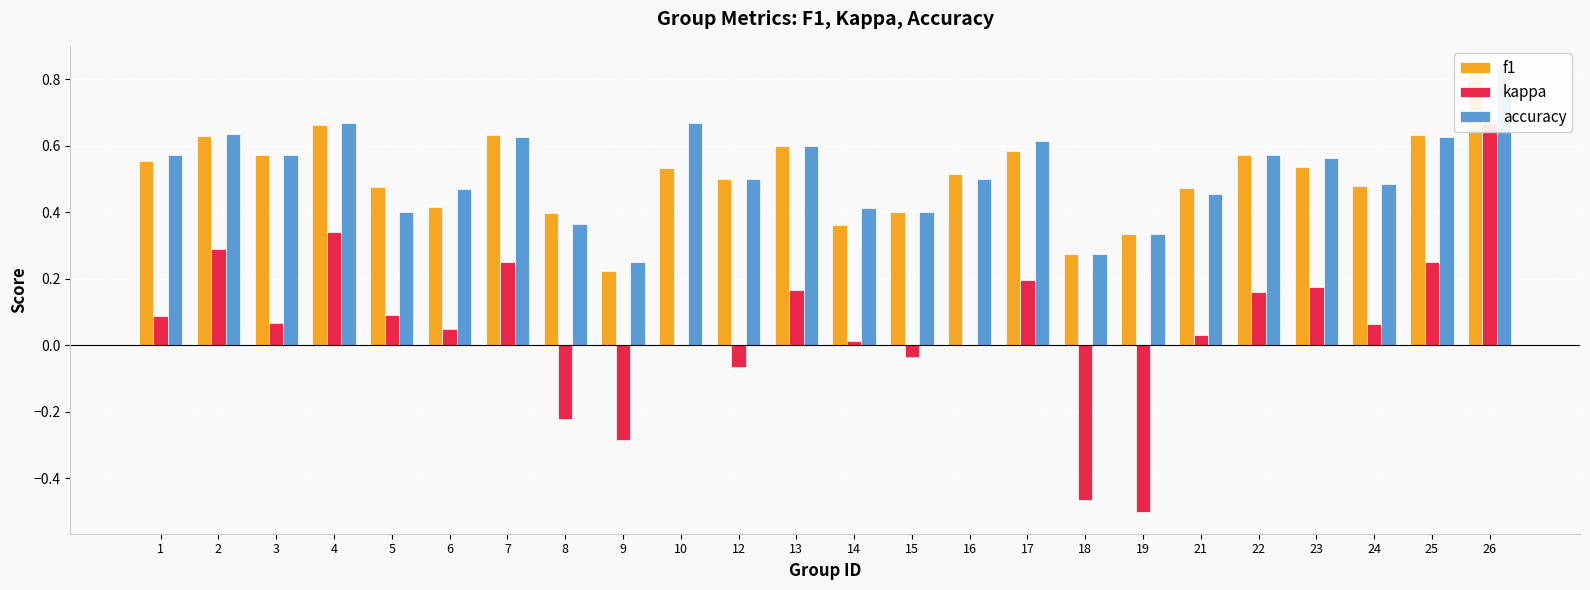

Which series has the largest total across all categories?

accuracy